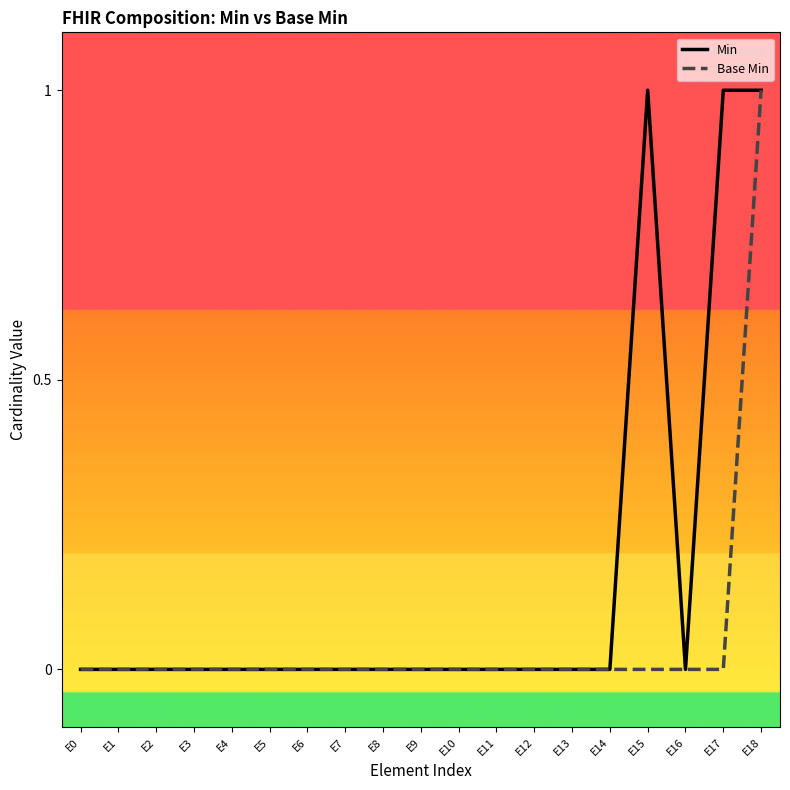

Reading left to right, what are all the values shown in this chart?

Min: 0	0	0	0	0	0	0	0	0	0	0	0	0	0	0	1	0	1	1
Base Min: 0	0	0	0	0	0	0	0	0	0	0	0	0	0	0	0	0	0	1